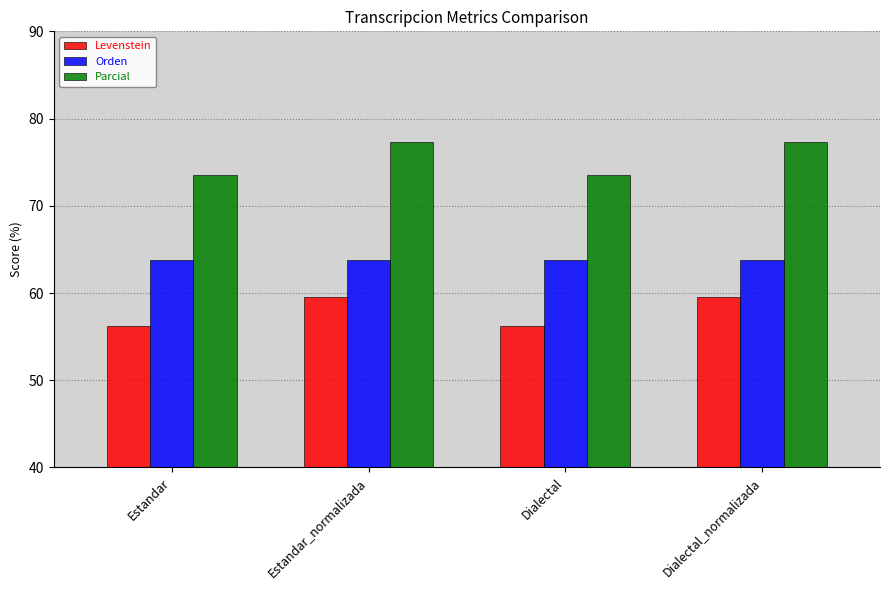

Reading left to right, transcribe all the data shown in this chart.

Levenstein: 56.2	59.6	56.2	59.6
Orden: 63.8	63.8	63.8	63.8
Parcial: 73.5	77.3	73.5	77.3